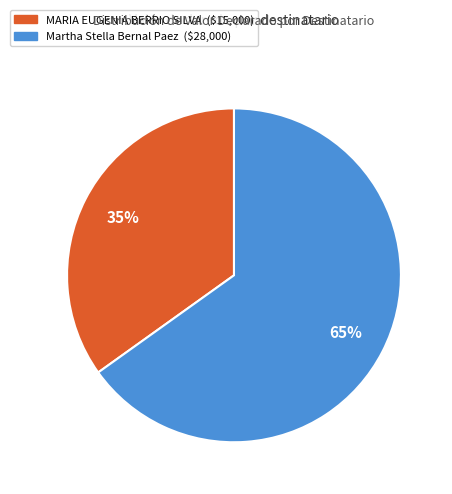

What is the largest slice in the pie chart?

Martha Stella Bernal Paez